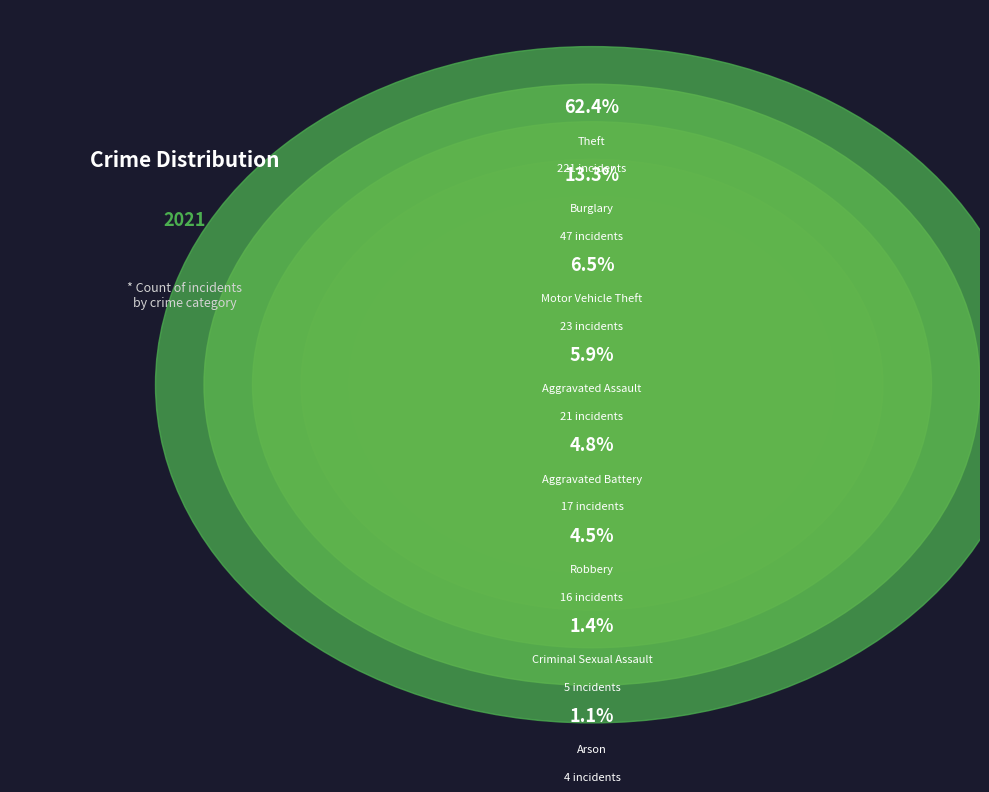

How much of the chart is everything except Aggravated Battery?

95.2%